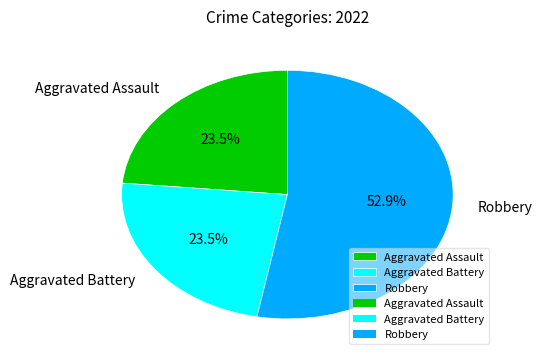

Do Aggravated Assault and Aggravated Battery together represent more than half of the pie?

No